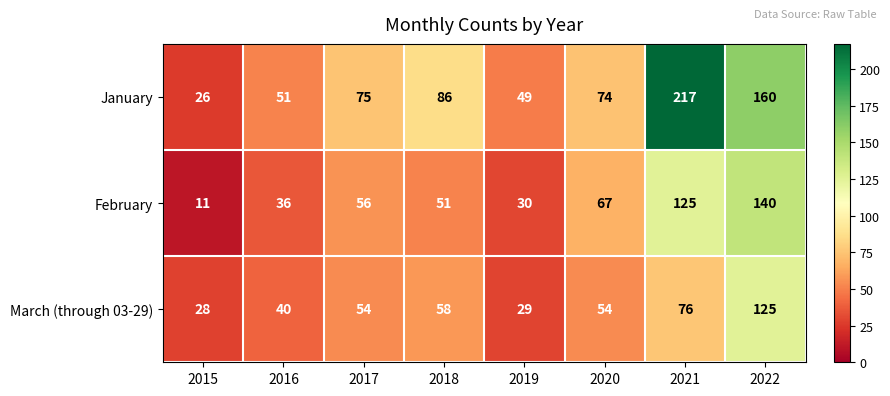

What is the difference between the maximum and second lowest values in the February series?

110